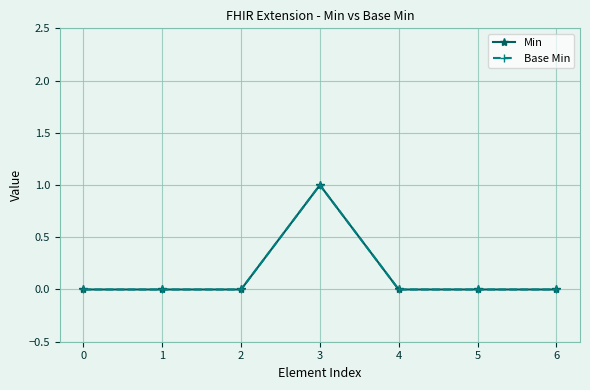

The Base Min series shows 0 at 1. True or false?

True